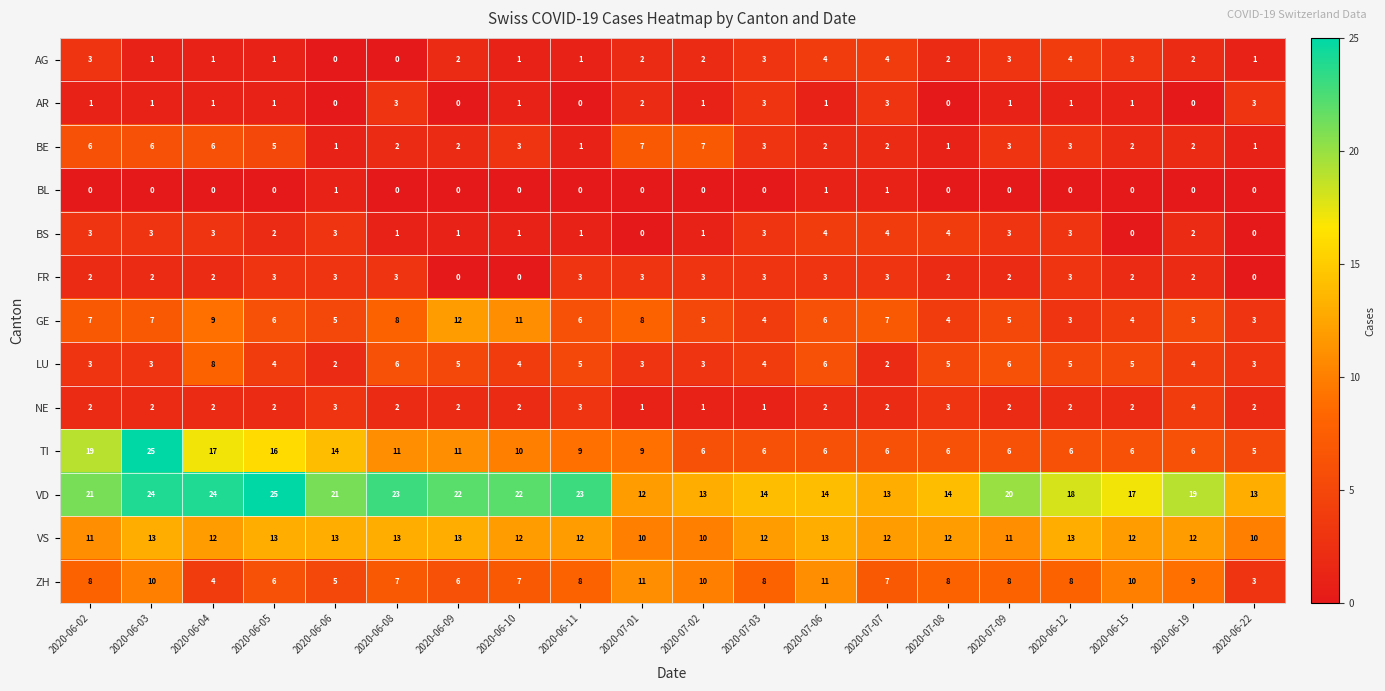

At how many categories does at least one series exceed 15?

13